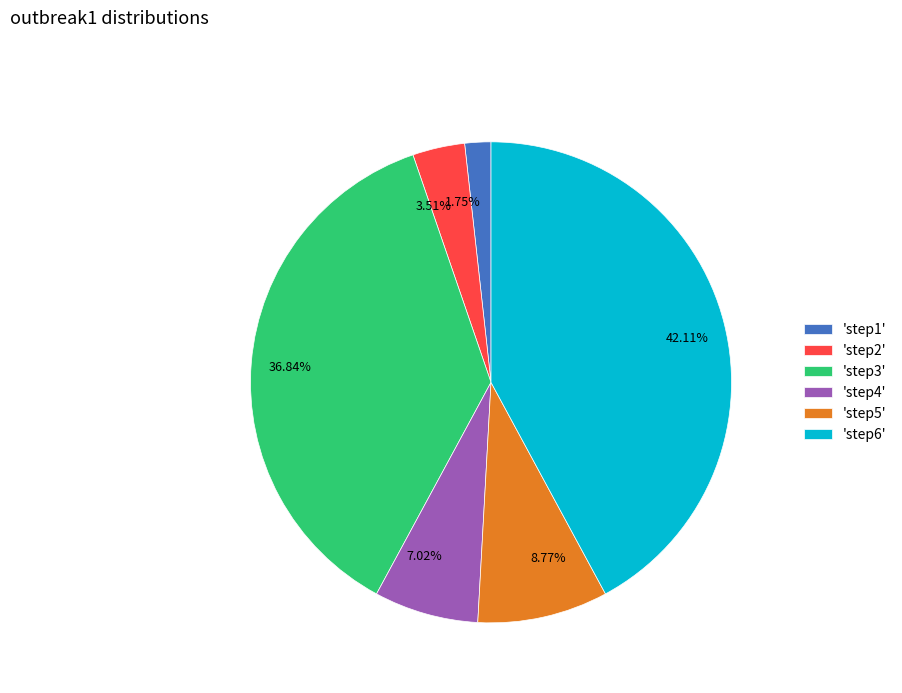

To the nearest percent, what is the average slice percentage?

17%